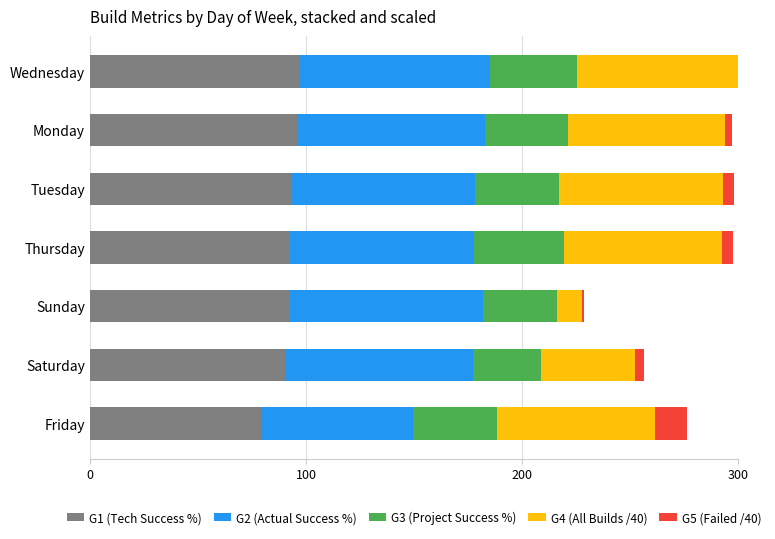

The value of G1 (Tech Success %) at Wednesday is 35.2. True or false?

False